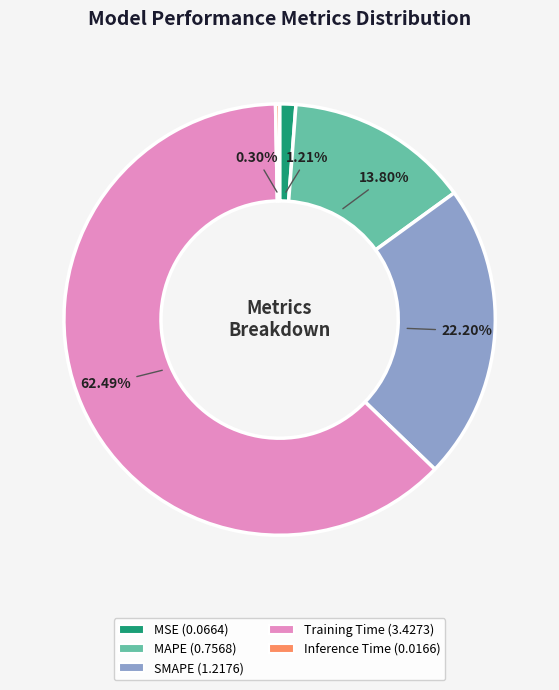

To the nearest percent, what is the combined percentage of MAPE and Inference Time?

14%